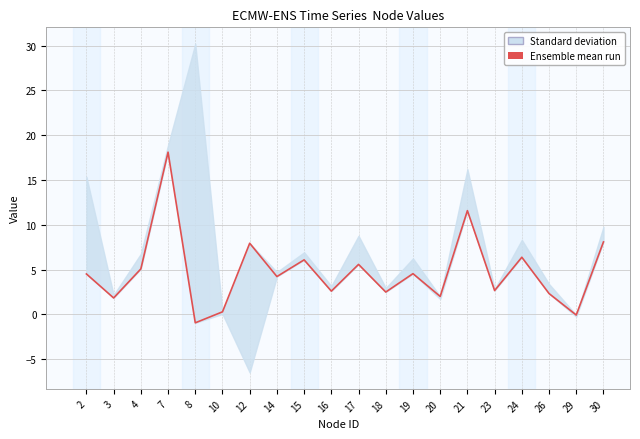

What is the value of the 15th point from the left?

11.6